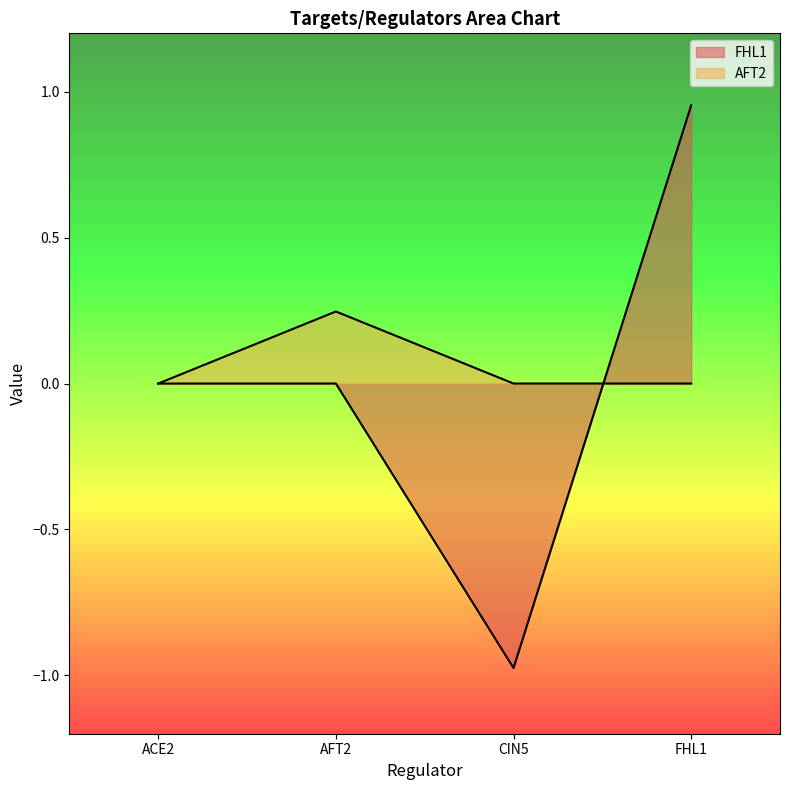

The value of AFT2 at FHL1 is 0.2. True or false?

False